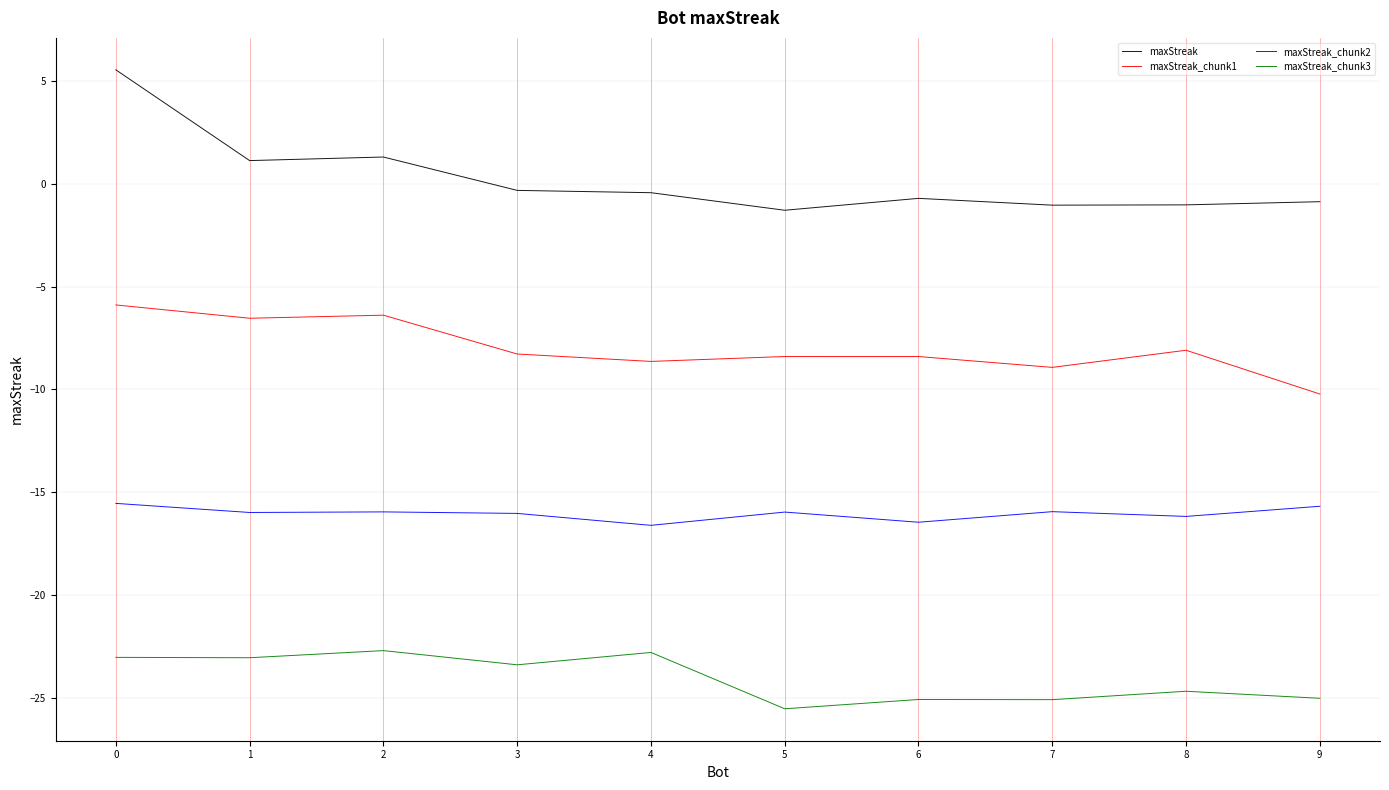

List the series in order of their peak value, lowest first.

maxStreak_chunk3, maxStreak_chunk2, maxStreak_chunk1, maxStreak